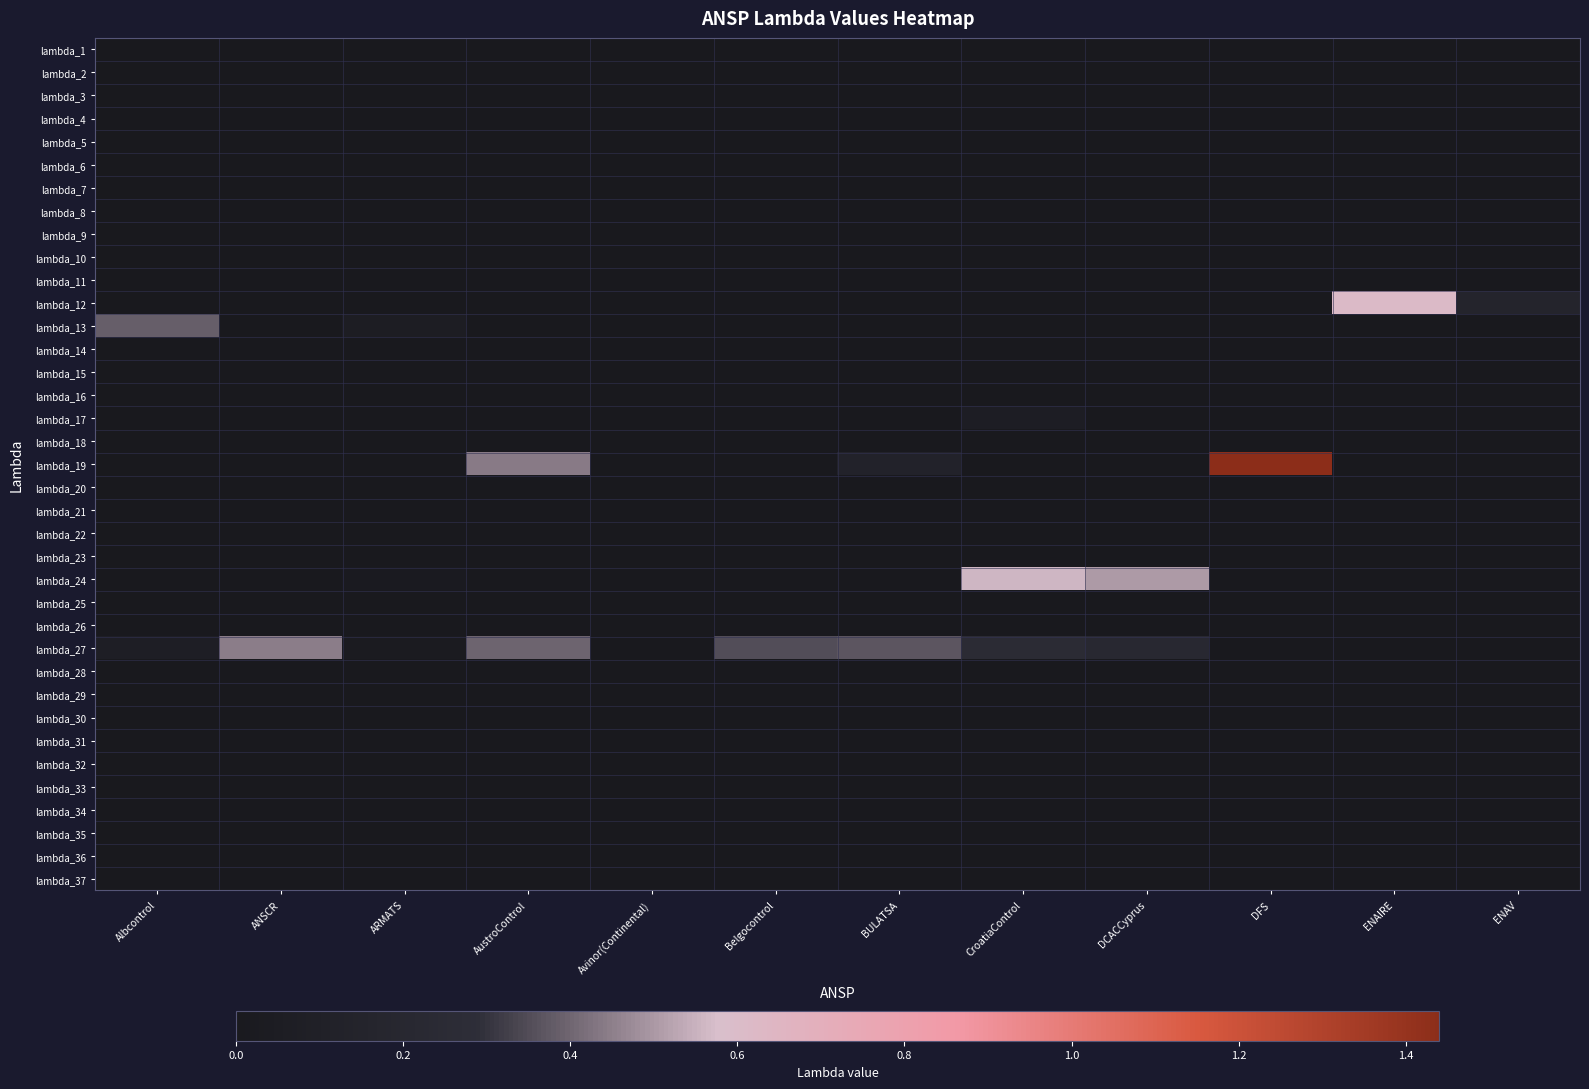

How many series are shown in this chart?

37